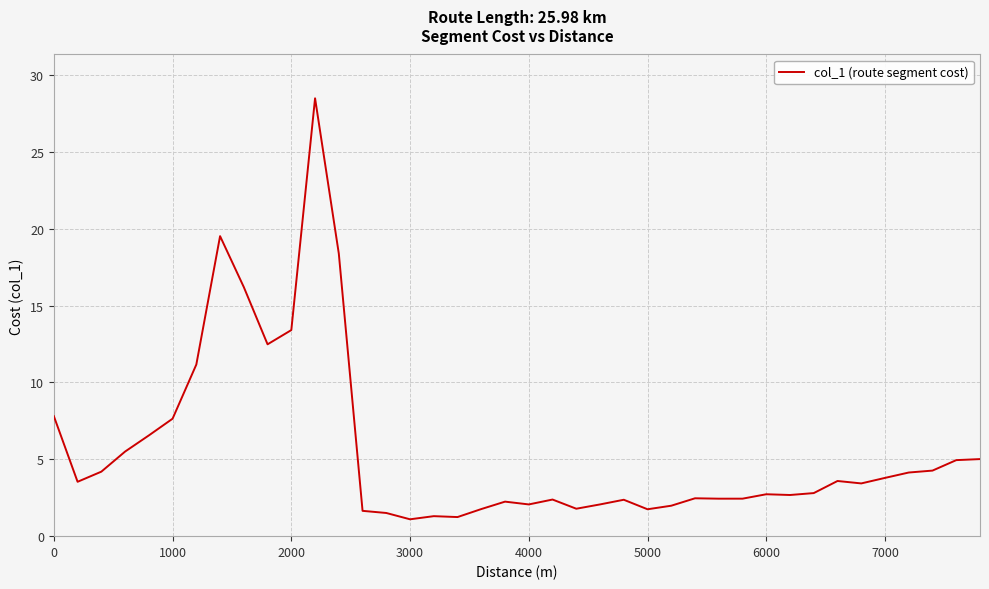

What is the greatest value displayed?

28.5